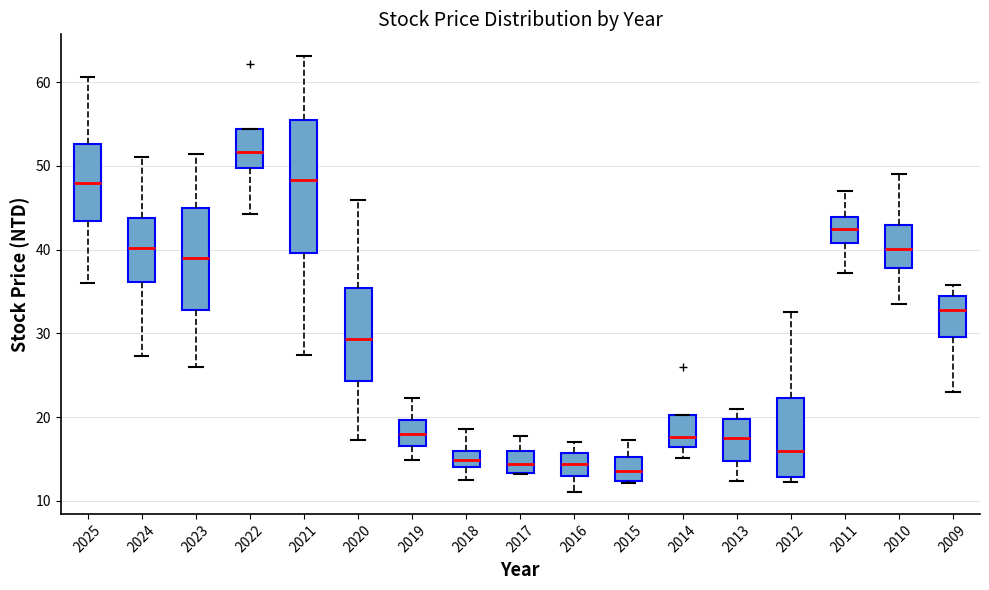

Reading left to right, transcribe this box plot: for each box, give where its median line is, the range the box spans, and where its two whiskers end, as read against the y-axis. The values are not printed on the chart, so give them approximately, as read against the axis.

2025: median 48, box 43 to 53, whiskers 36 to 61
2024: median 40, box 36 to 44, whiskers 27 to 51
2023: median 39, box 33 to 45, whiskers 26 to 51
2022: median 52, box 50 to 54, whiskers 44 to 54
2021: median 48, box 40 to 56, whiskers 27 to 63
2020: median 29, box 24 to 35, whiskers 17 to 46
2019: median 18, box 17 to 20, whiskers 15 to 22
2018: median 15, box 14 to 16, whiskers 13 to 19
2017: median 14, box 13 to 16, whiskers 13 to 18
2016: median 14, box 13 to 16, whiskers 11 to 17
2015: median 14, box 12 to 15, whiskers 12 to 17
2014: median 18, box 16 to 20, whiskers 15 to 20
2013: median 17, box 15 to 20, whiskers 12 to 21
2012: median 16, box 13 to 22, whiskers 12 to 33
2011: median 42, box 41 to 44, whiskers 37 to 47
2010: median 40, box 38 to 43, whiskers 34 to 49
2009: median 33, box 30 to 34, whiskers 23 to 36